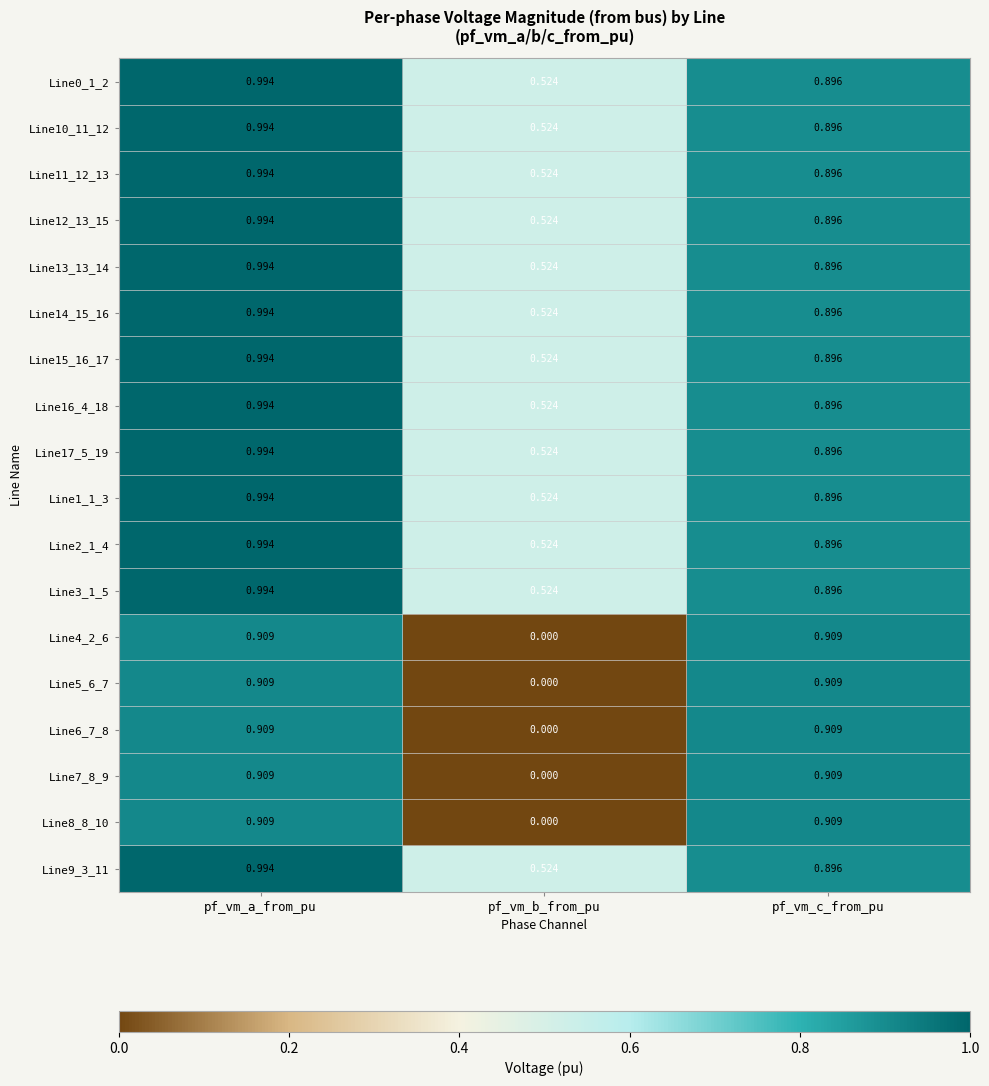

Which category has the lowest value across all series?

pf_vm_b_from_pu